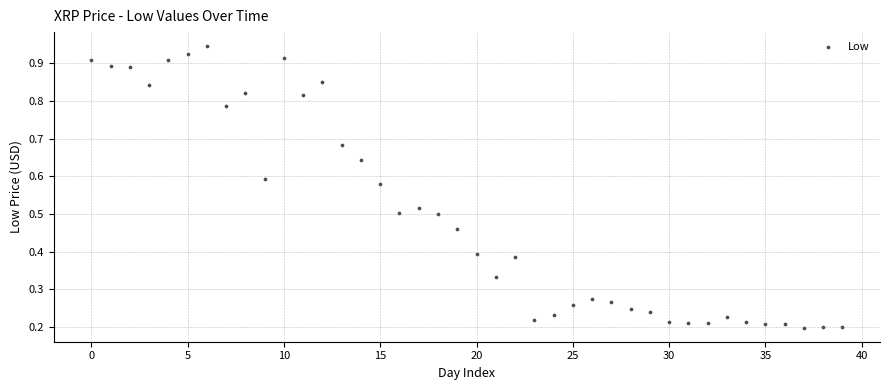

How many points are shown in the scatter plot?

40